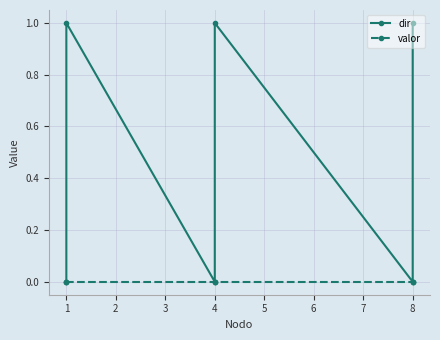

Is the value of dir at 4 greater than the value of valor at 4?

No